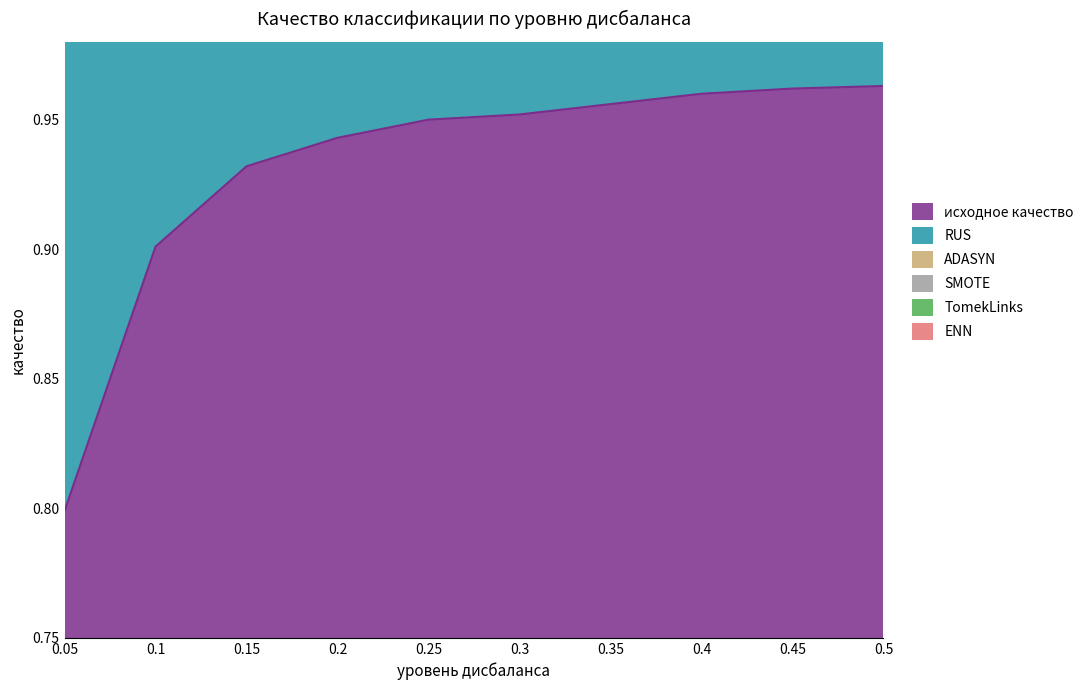

What is the value of the ENN point at the 7th from the left?

2.9